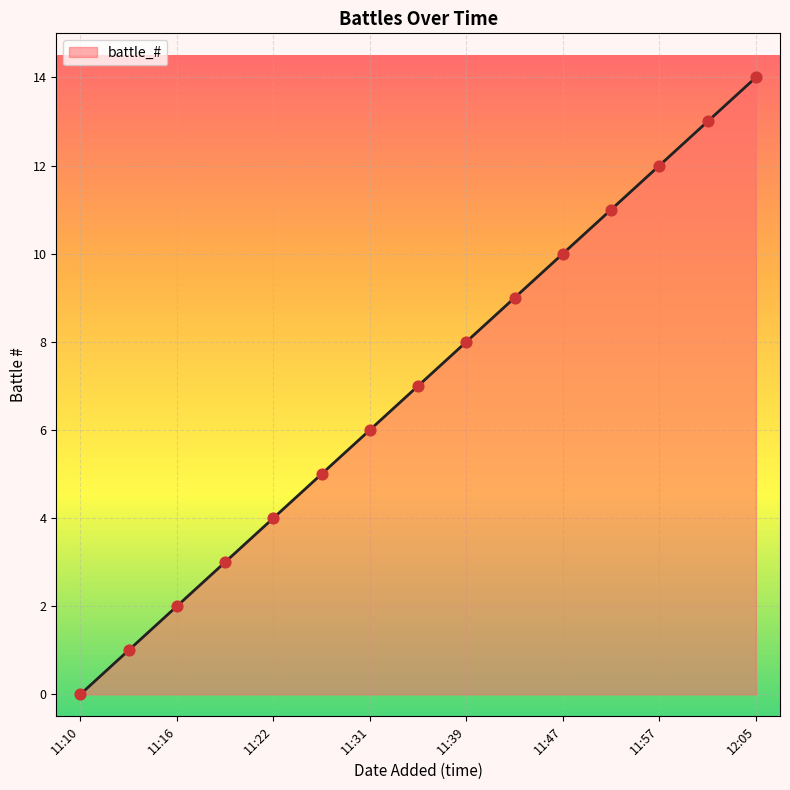

What is the difference between the maximum and minimum values?

14